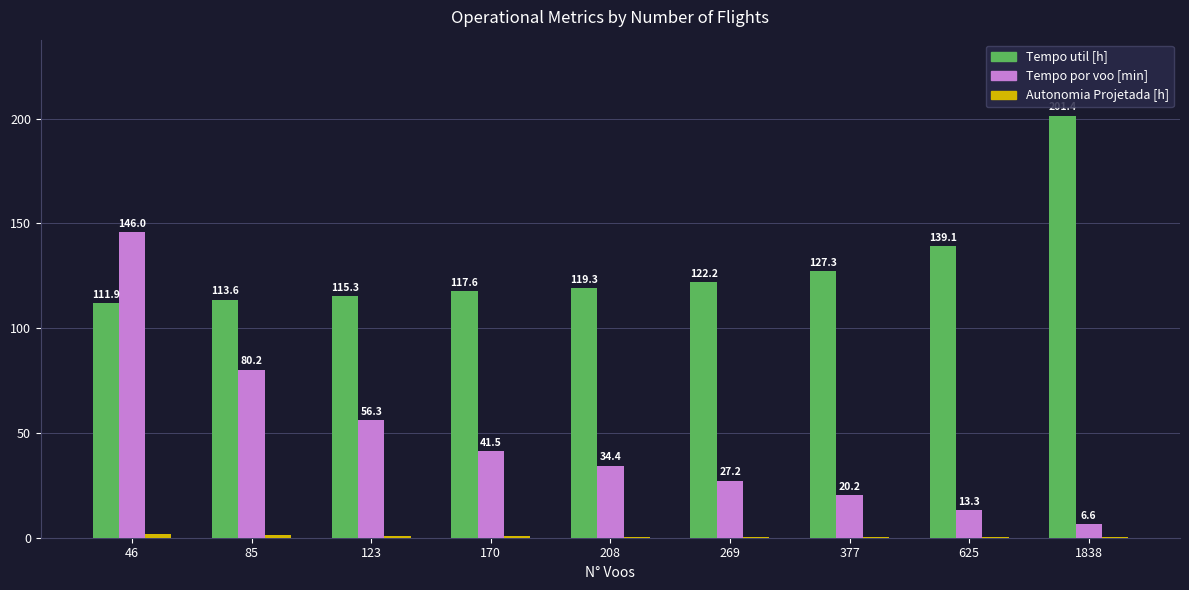

At which label does Tempo por voo [min] first exceed 34?

46